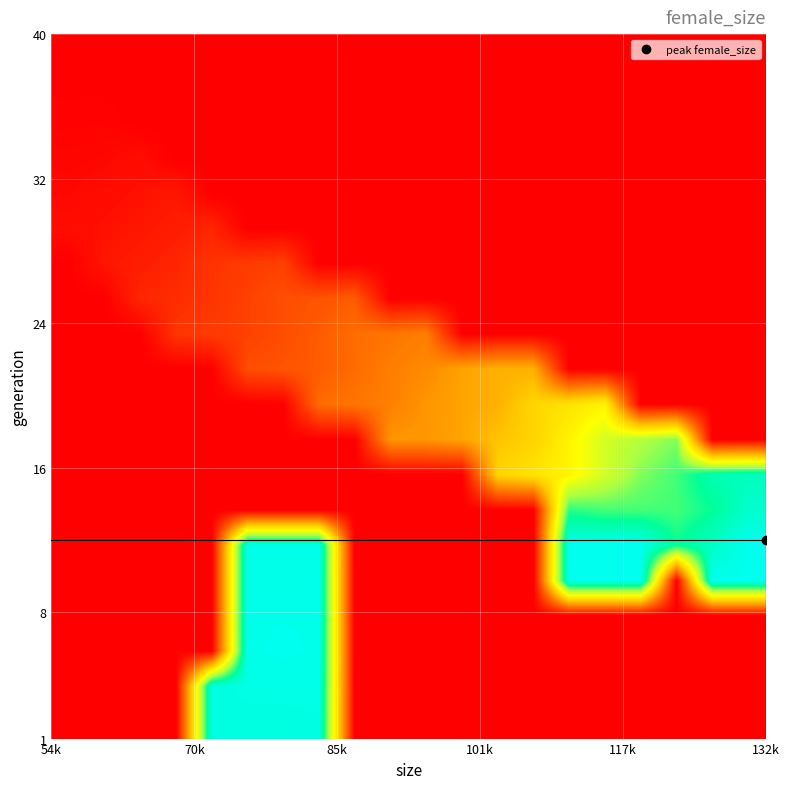

How many series are shown in this chart?

20